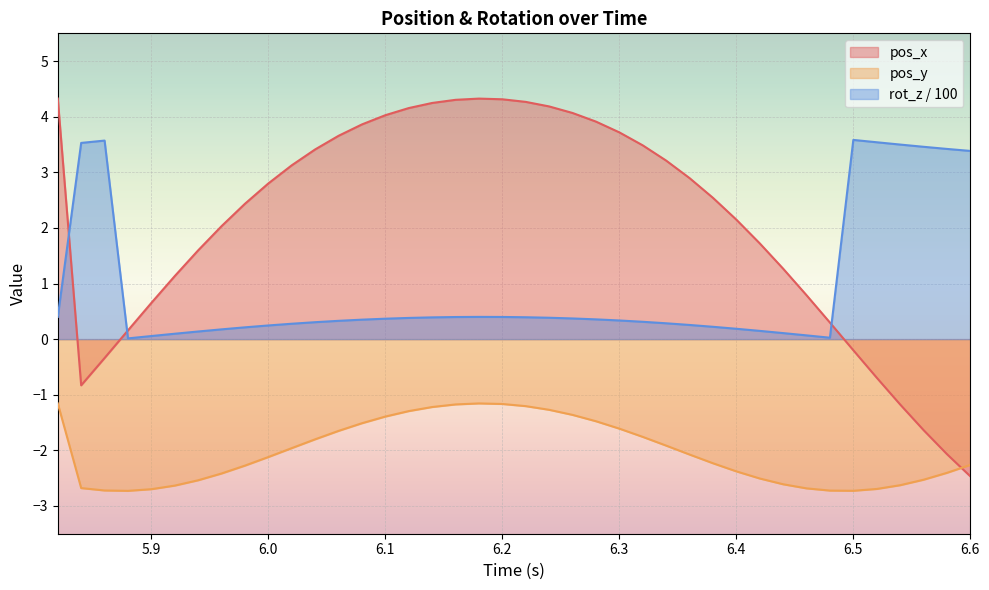

Which series has the largest range (max minus min)?

pos_x